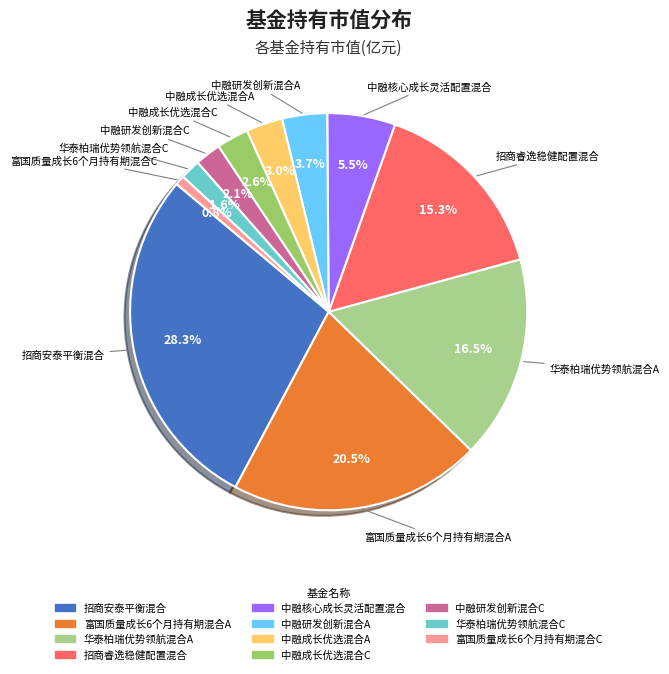

Do 富国质量成长6个月持有期混合A and 中融核心成长灵活配置混合 together represent more than half of the pie?

No